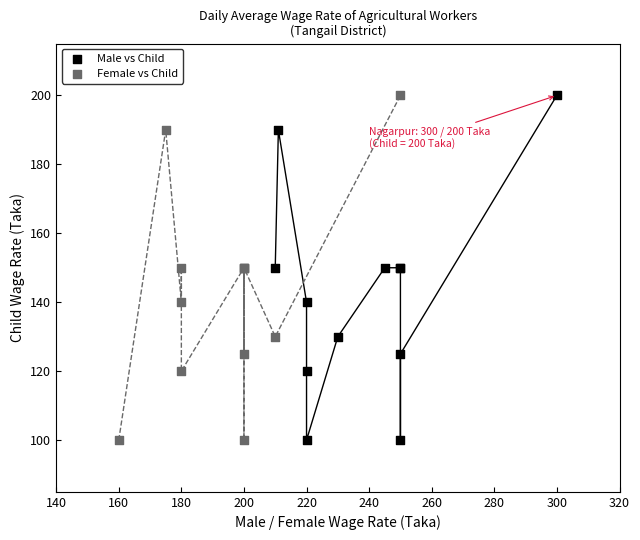

What are all the series names shown in the legend?

Male vs Child, Female vs Child